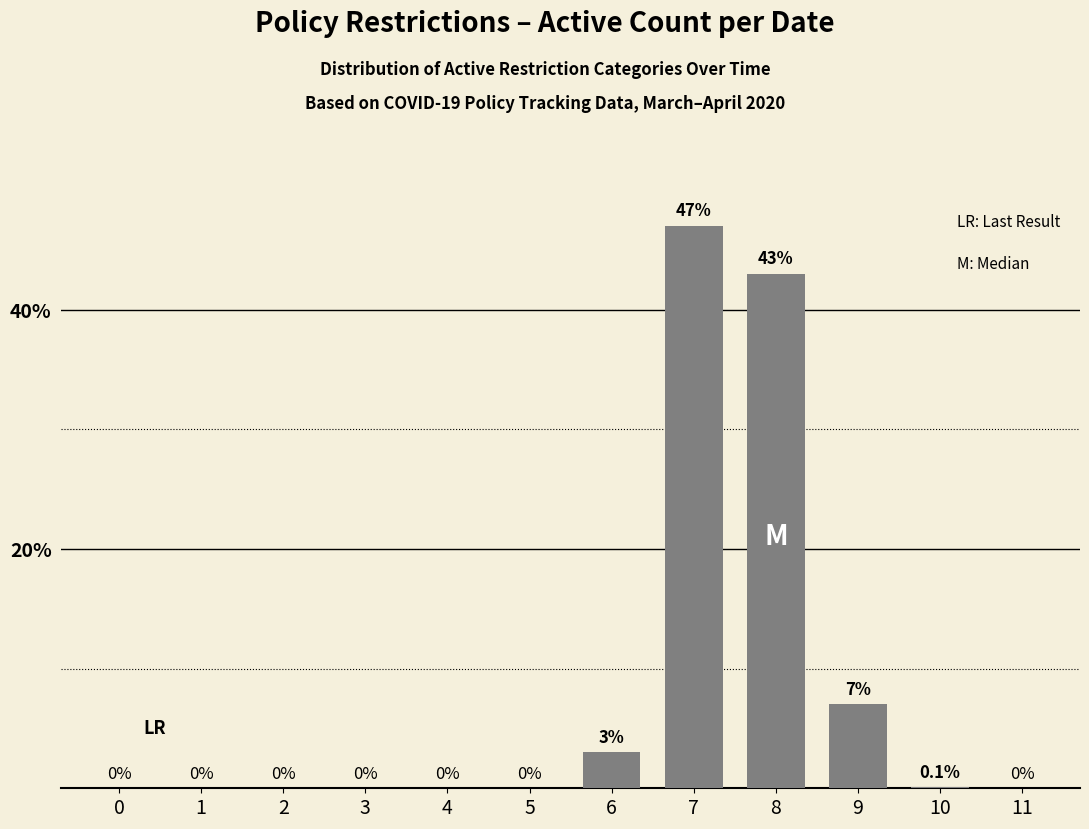

How many positive values are there?

5